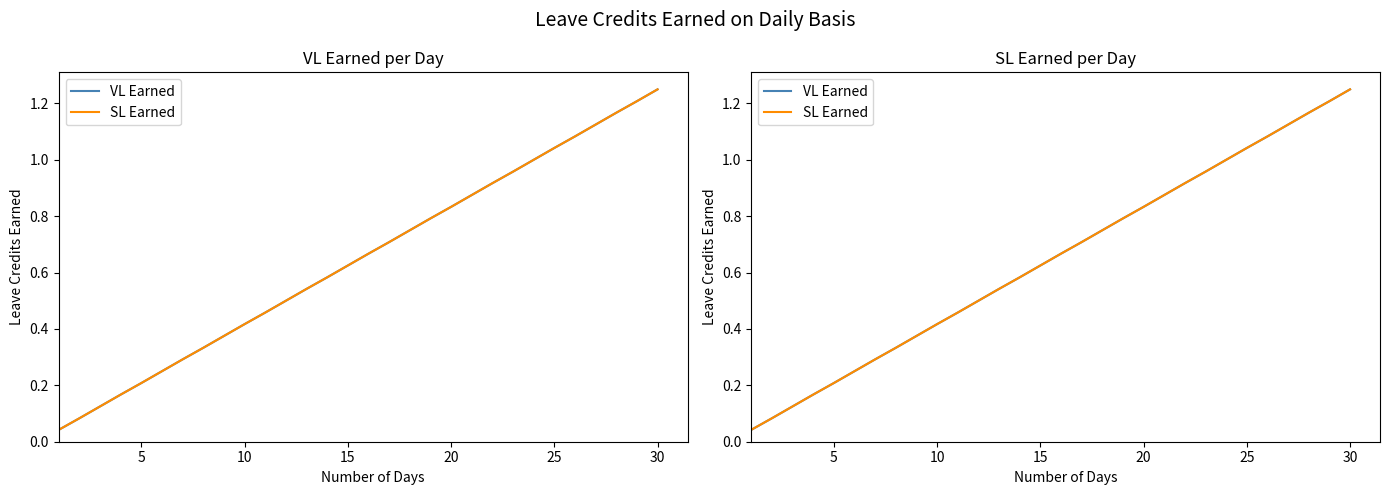

Is it true that SL Earned equals 0.6 at 10?

False